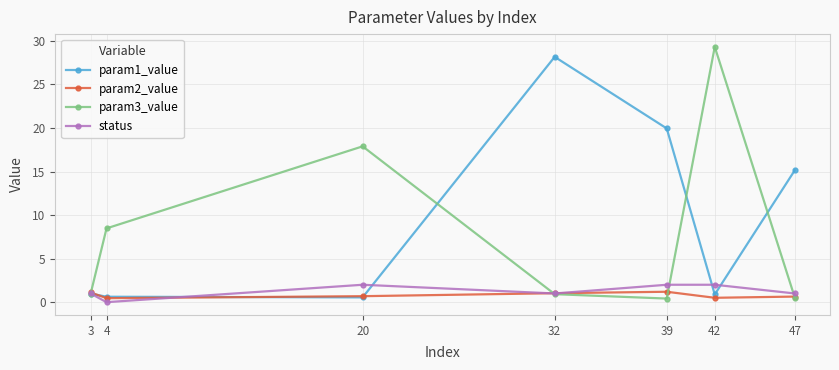

What is the total value across all series at 47?

17.3